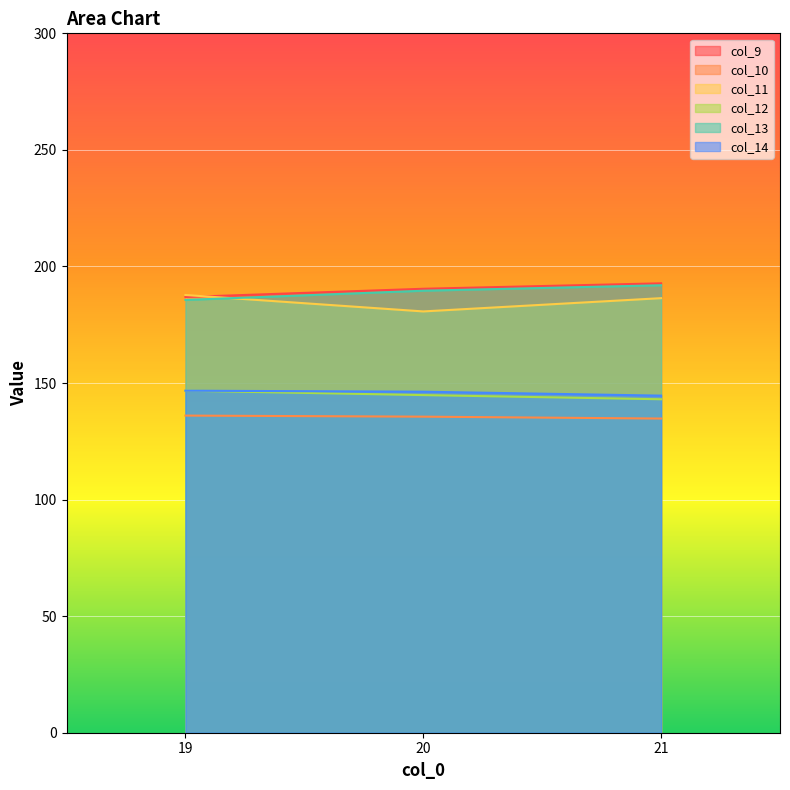

True or false: col_11 has a value of 187.8 at 19.

True